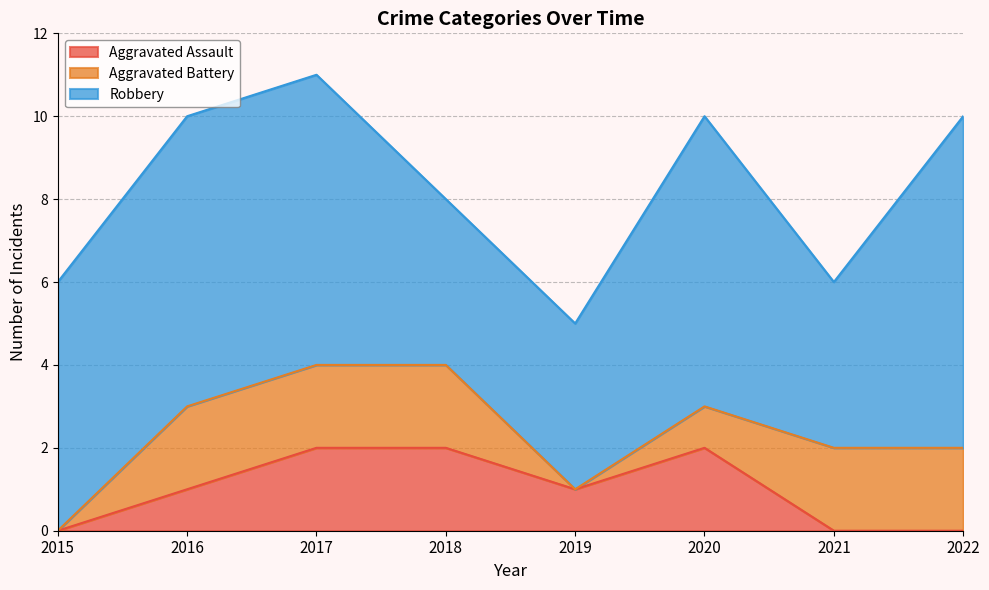

List the labels in order of Aggravated Battery value, largest first.

2016, 2017, 2018, 2021, 2022, 2020, 2015, 2019